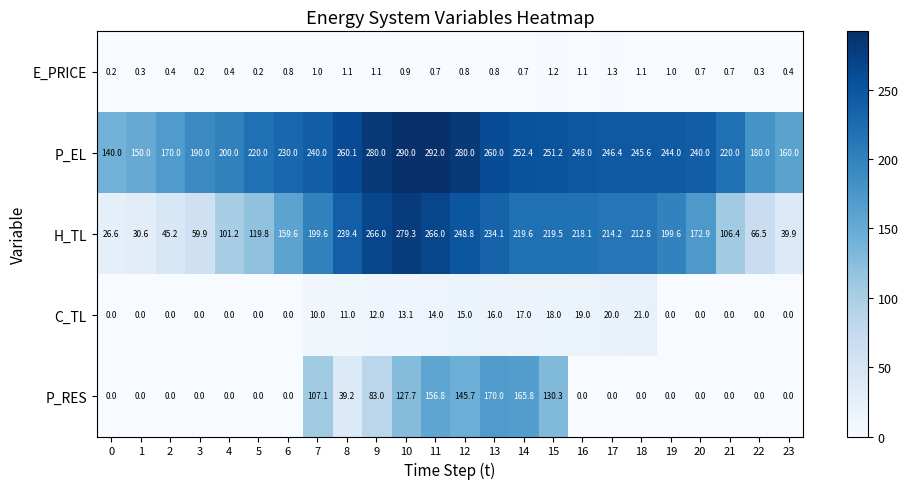

True or false: H_TL has a value of 27.5 at 2.

False